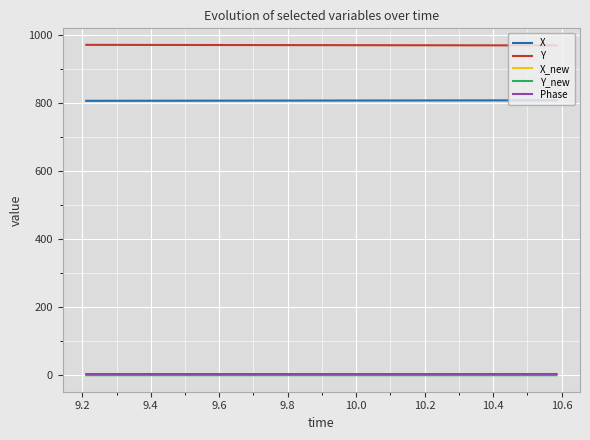

What is the difference between the second highest and second lowest values in the Y series?

1.2